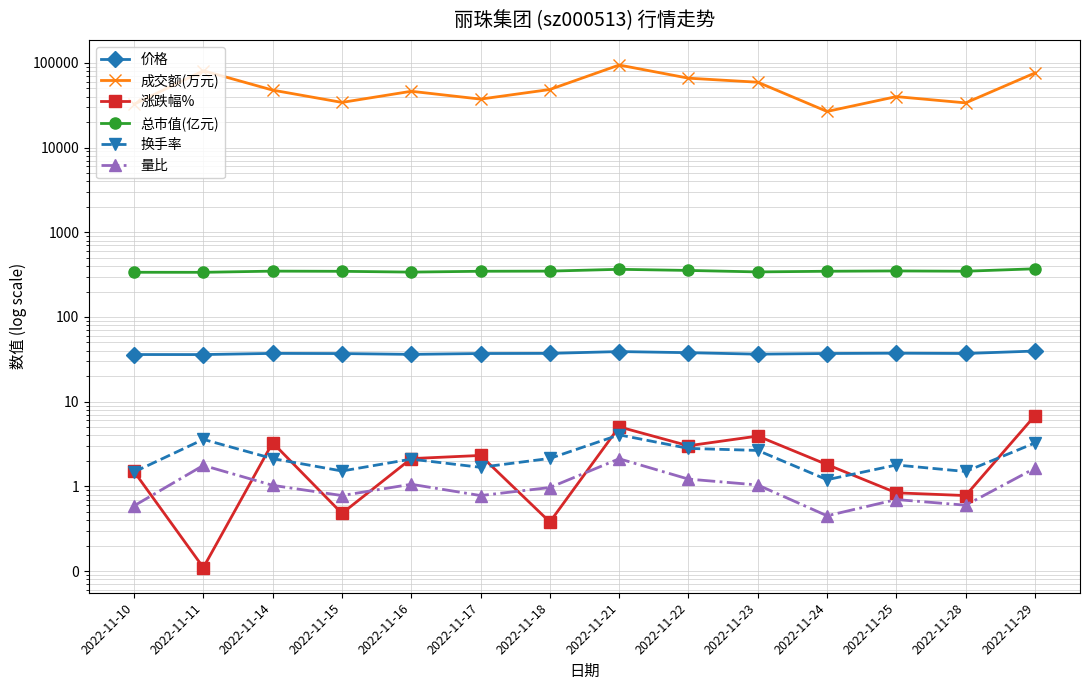

How many lines are shown in the chart?

6